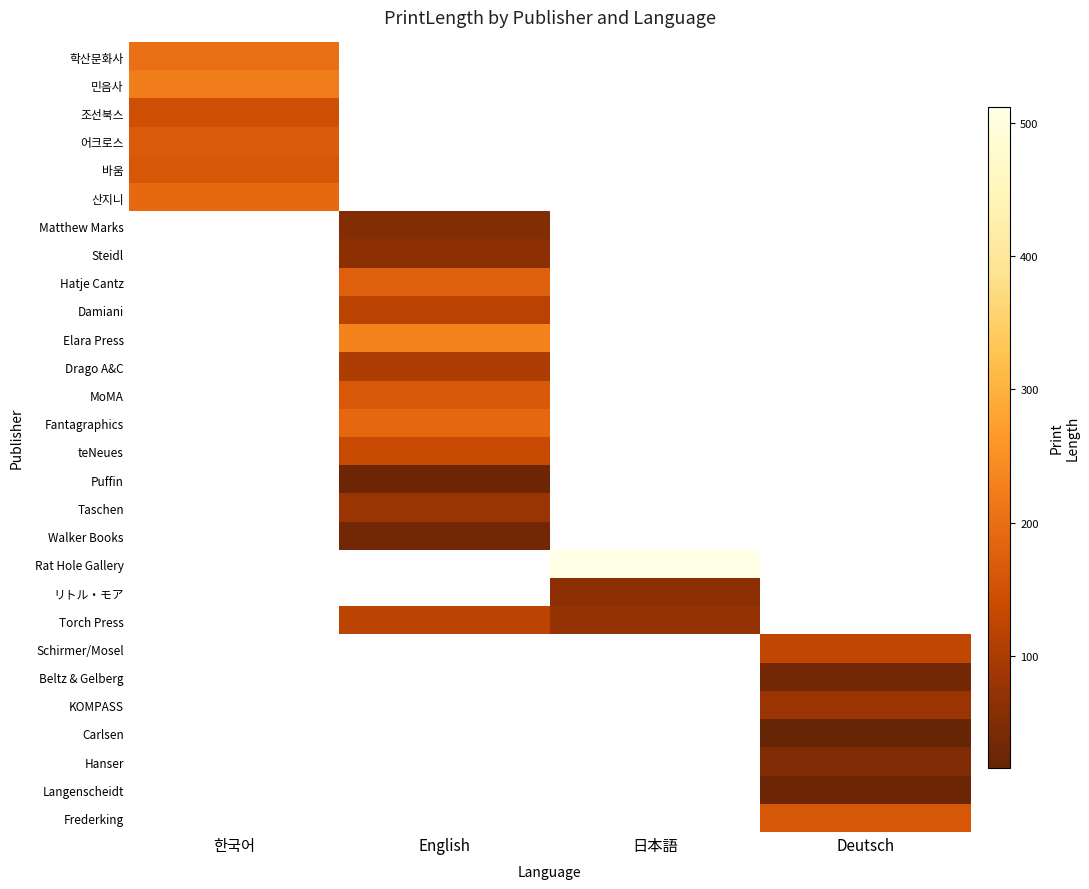

How many categories are shown in the chart?

4